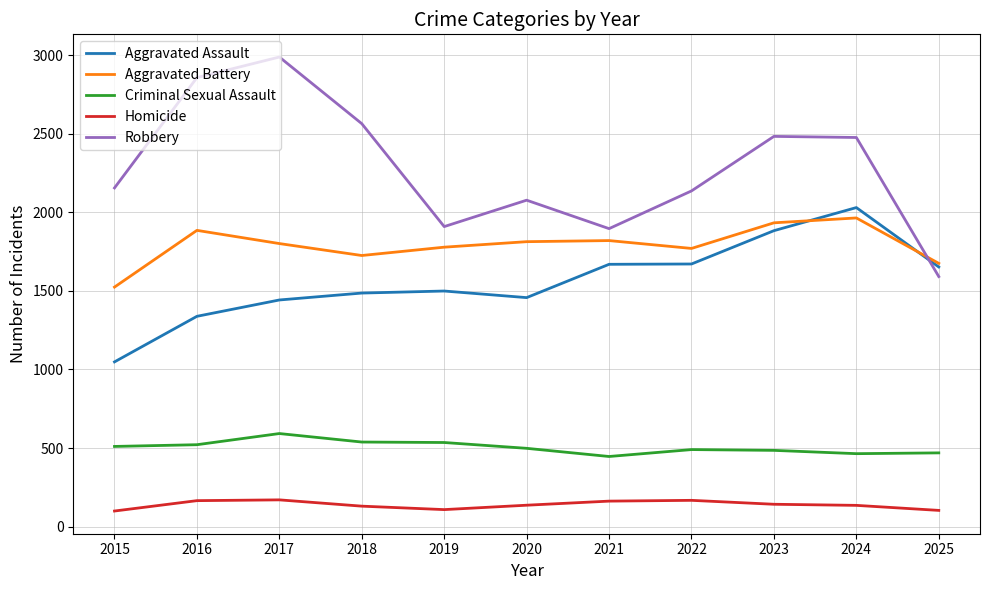

Which series has the widest spread of values?

Robbery